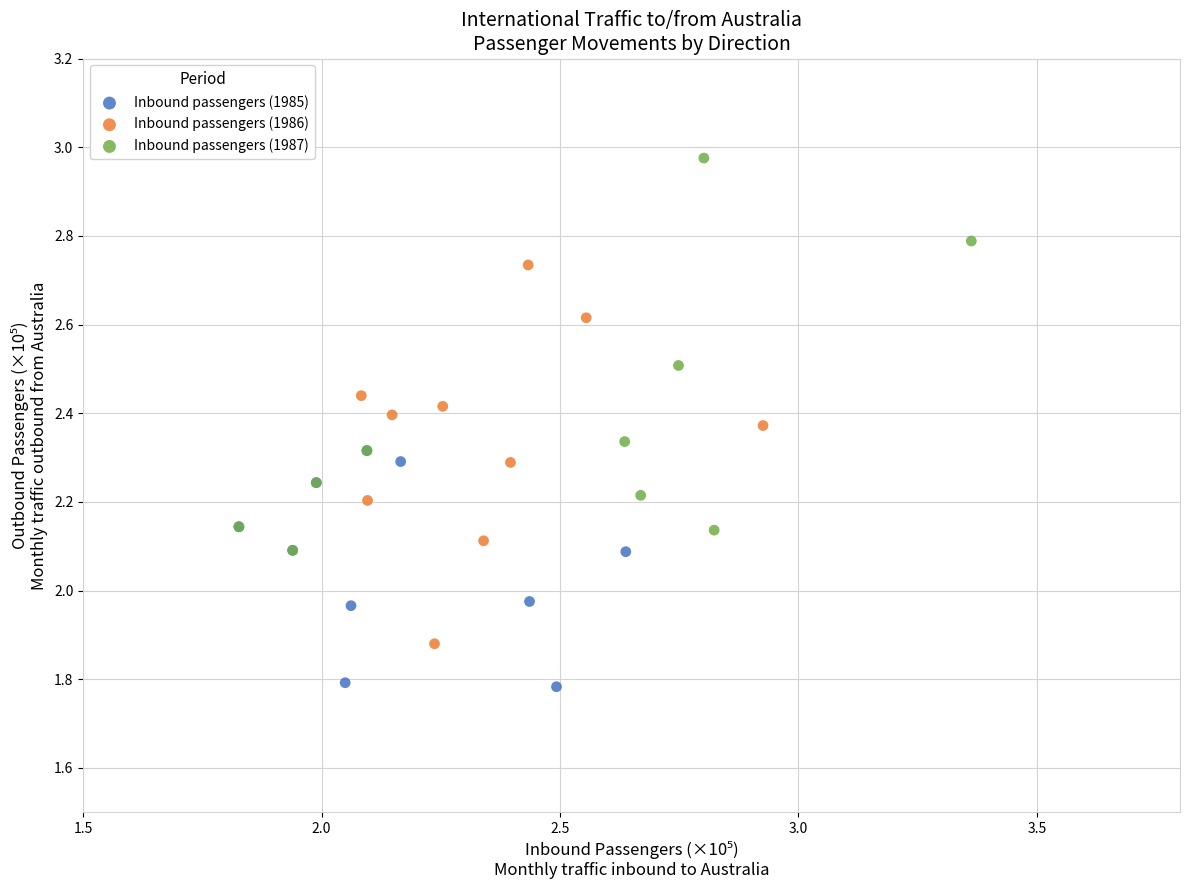

What are all the series names shown in the legend?

Inbound passengers (1985), Inbound passengers (1986), Inbound passengers (1987)